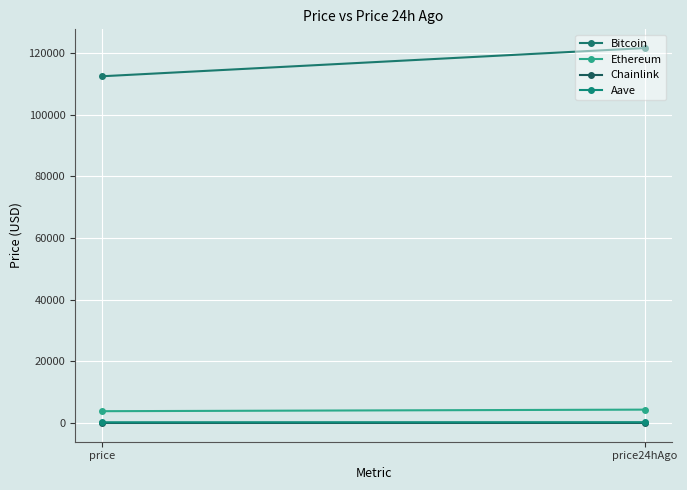

What is the difference between the highest and lowest values at price24hAgo?

121545.5